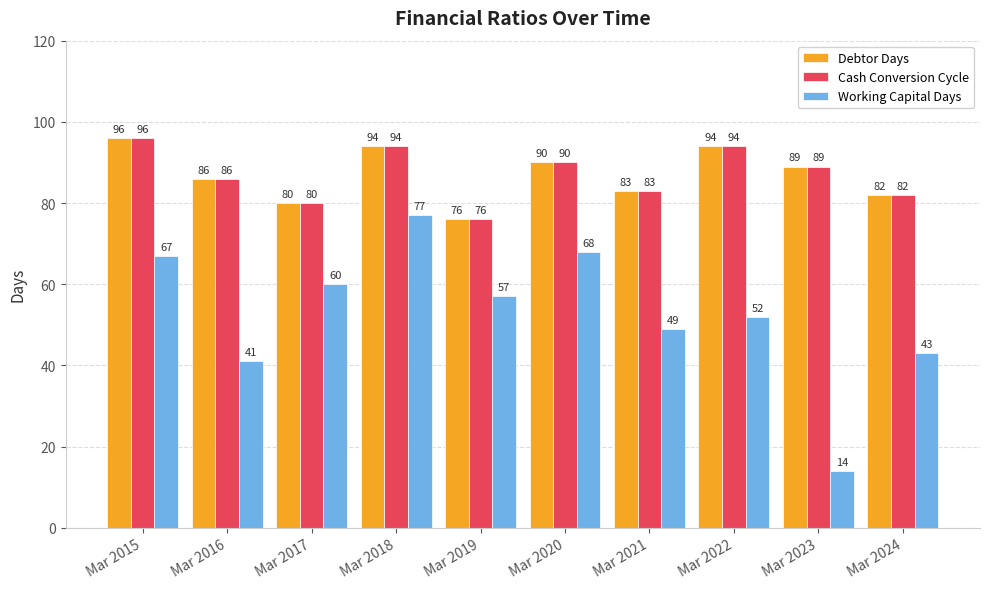

Which series changed the most between Mar 2018 and Mar 2020?

Working Capital Days